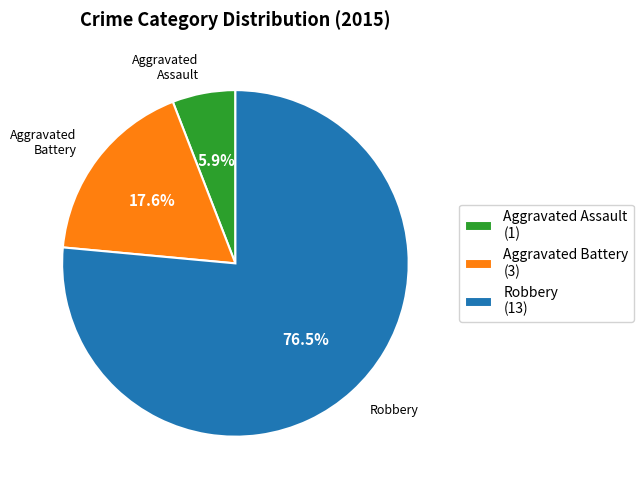

To the nearest percent, what is the combined percentage of Aggravated Battery and Aggravated Assault?

24%